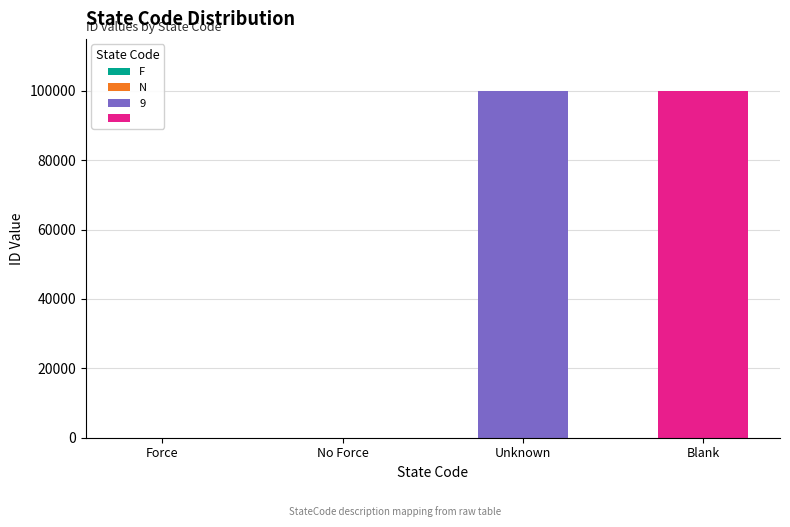

What is the change in value from 9 to  ?

-1